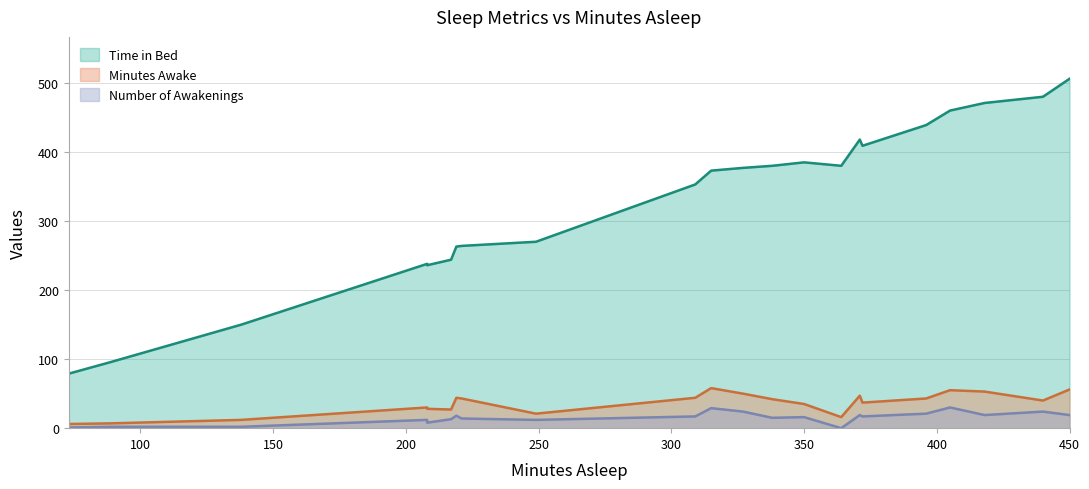

At which category is the sum across all series the highest?

450